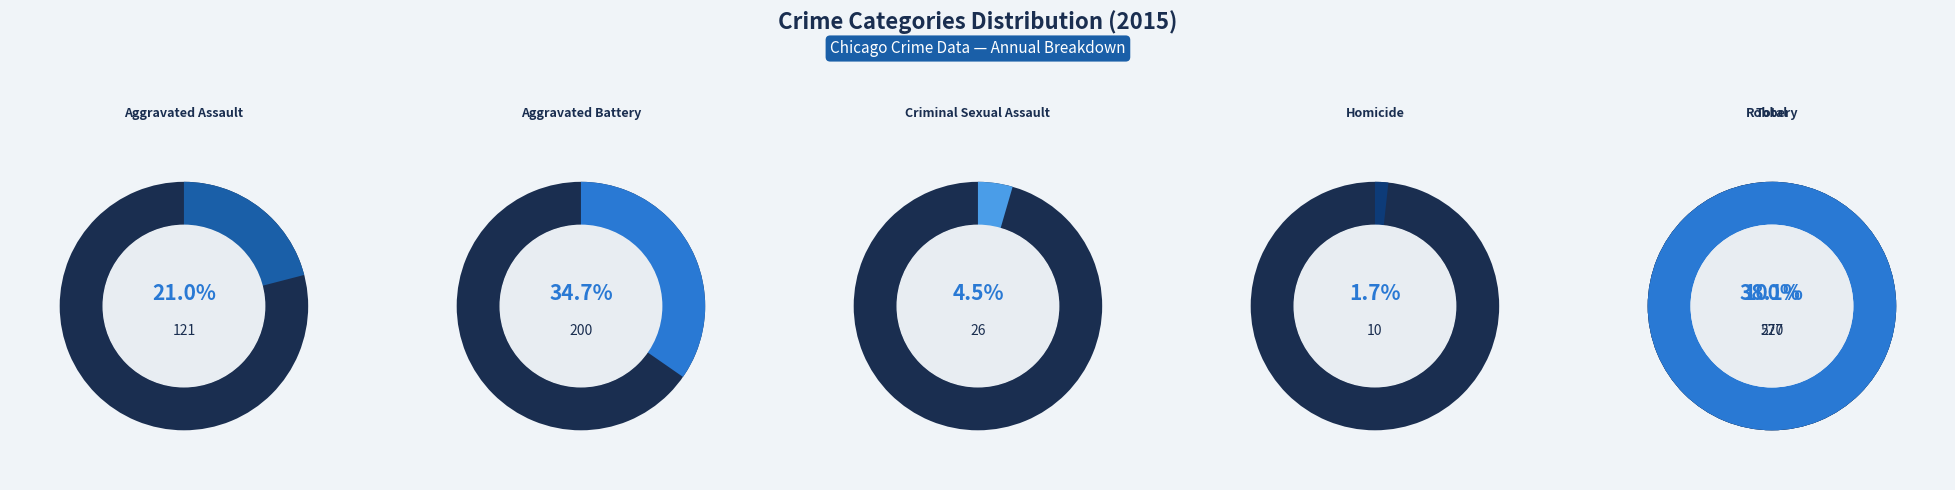

What is the ratio of the value at Aggravated Assault to the value at Robbery?

0.6